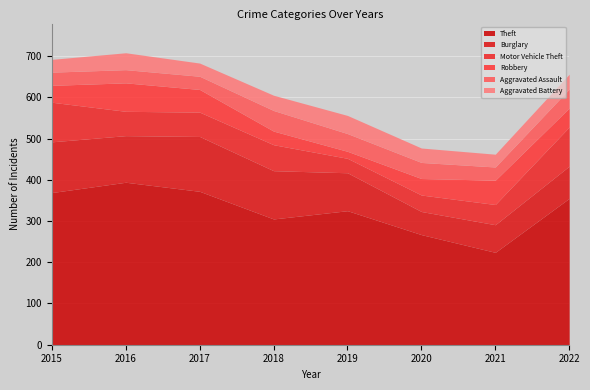

Is it true that Motor Vehicle Theft equals 63 at 2020?

False